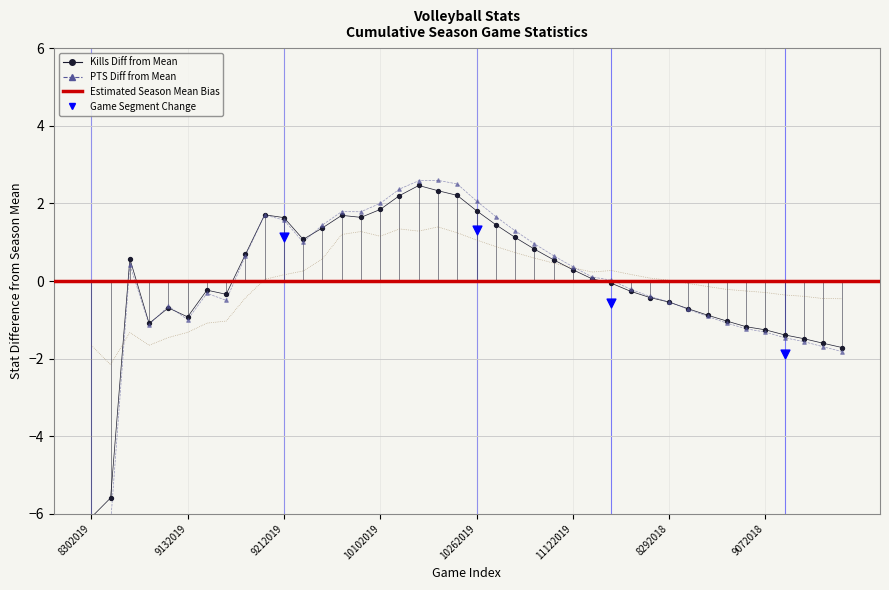

Which series contains the highest Y value?

PTS